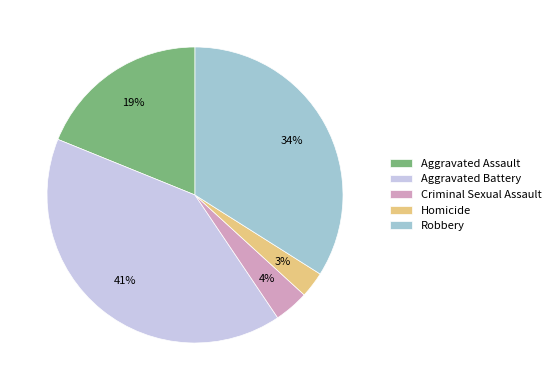

To the nearest percent, what portion does Criminal Sexual Assault represent?

4%